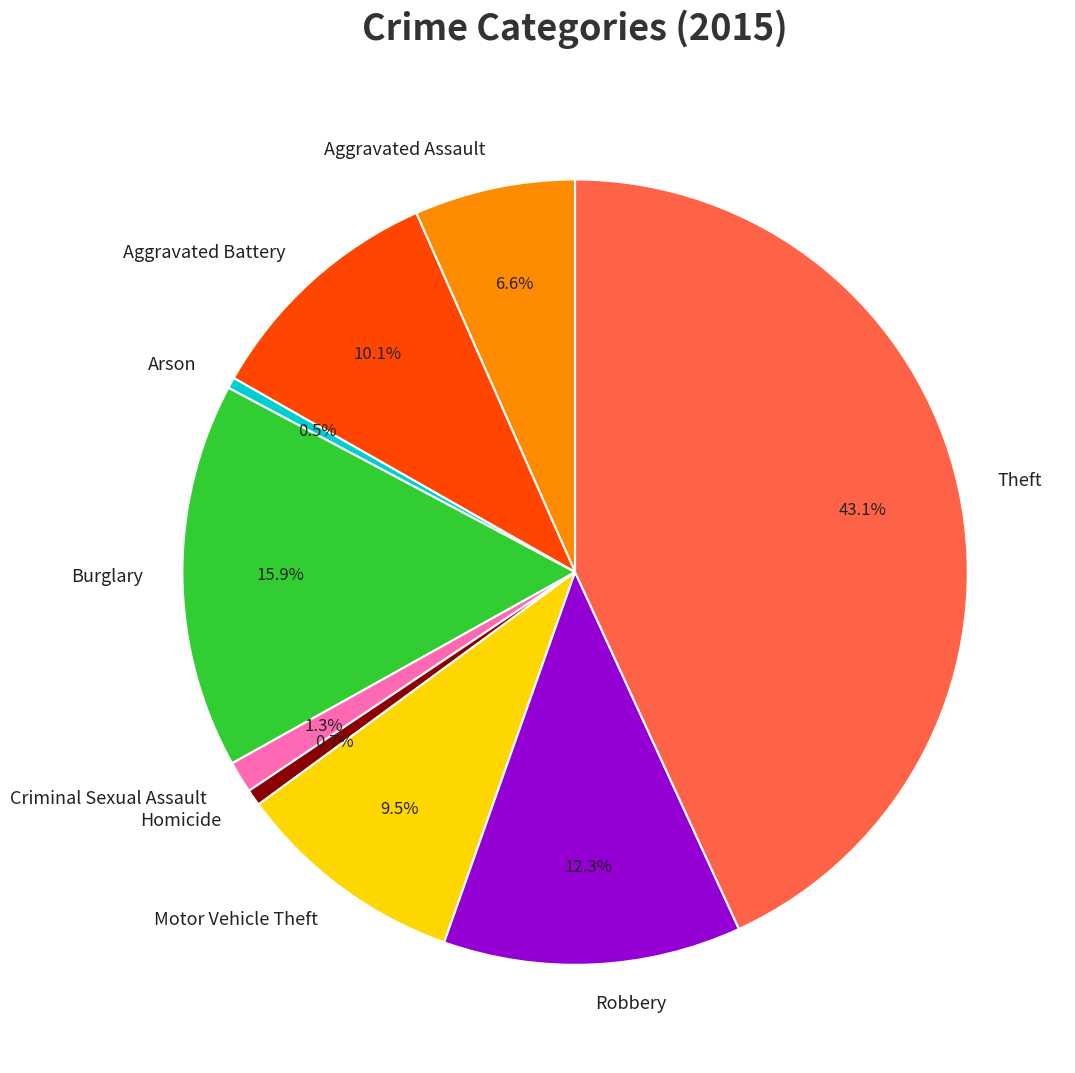

Which has a higher value, Arson or Burglary?

Burglary